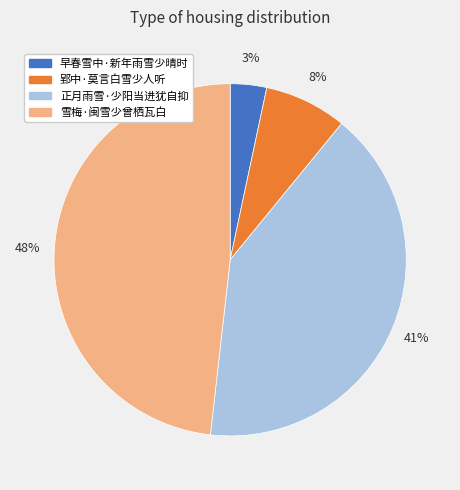

Is there a majority slice in this chart?

No